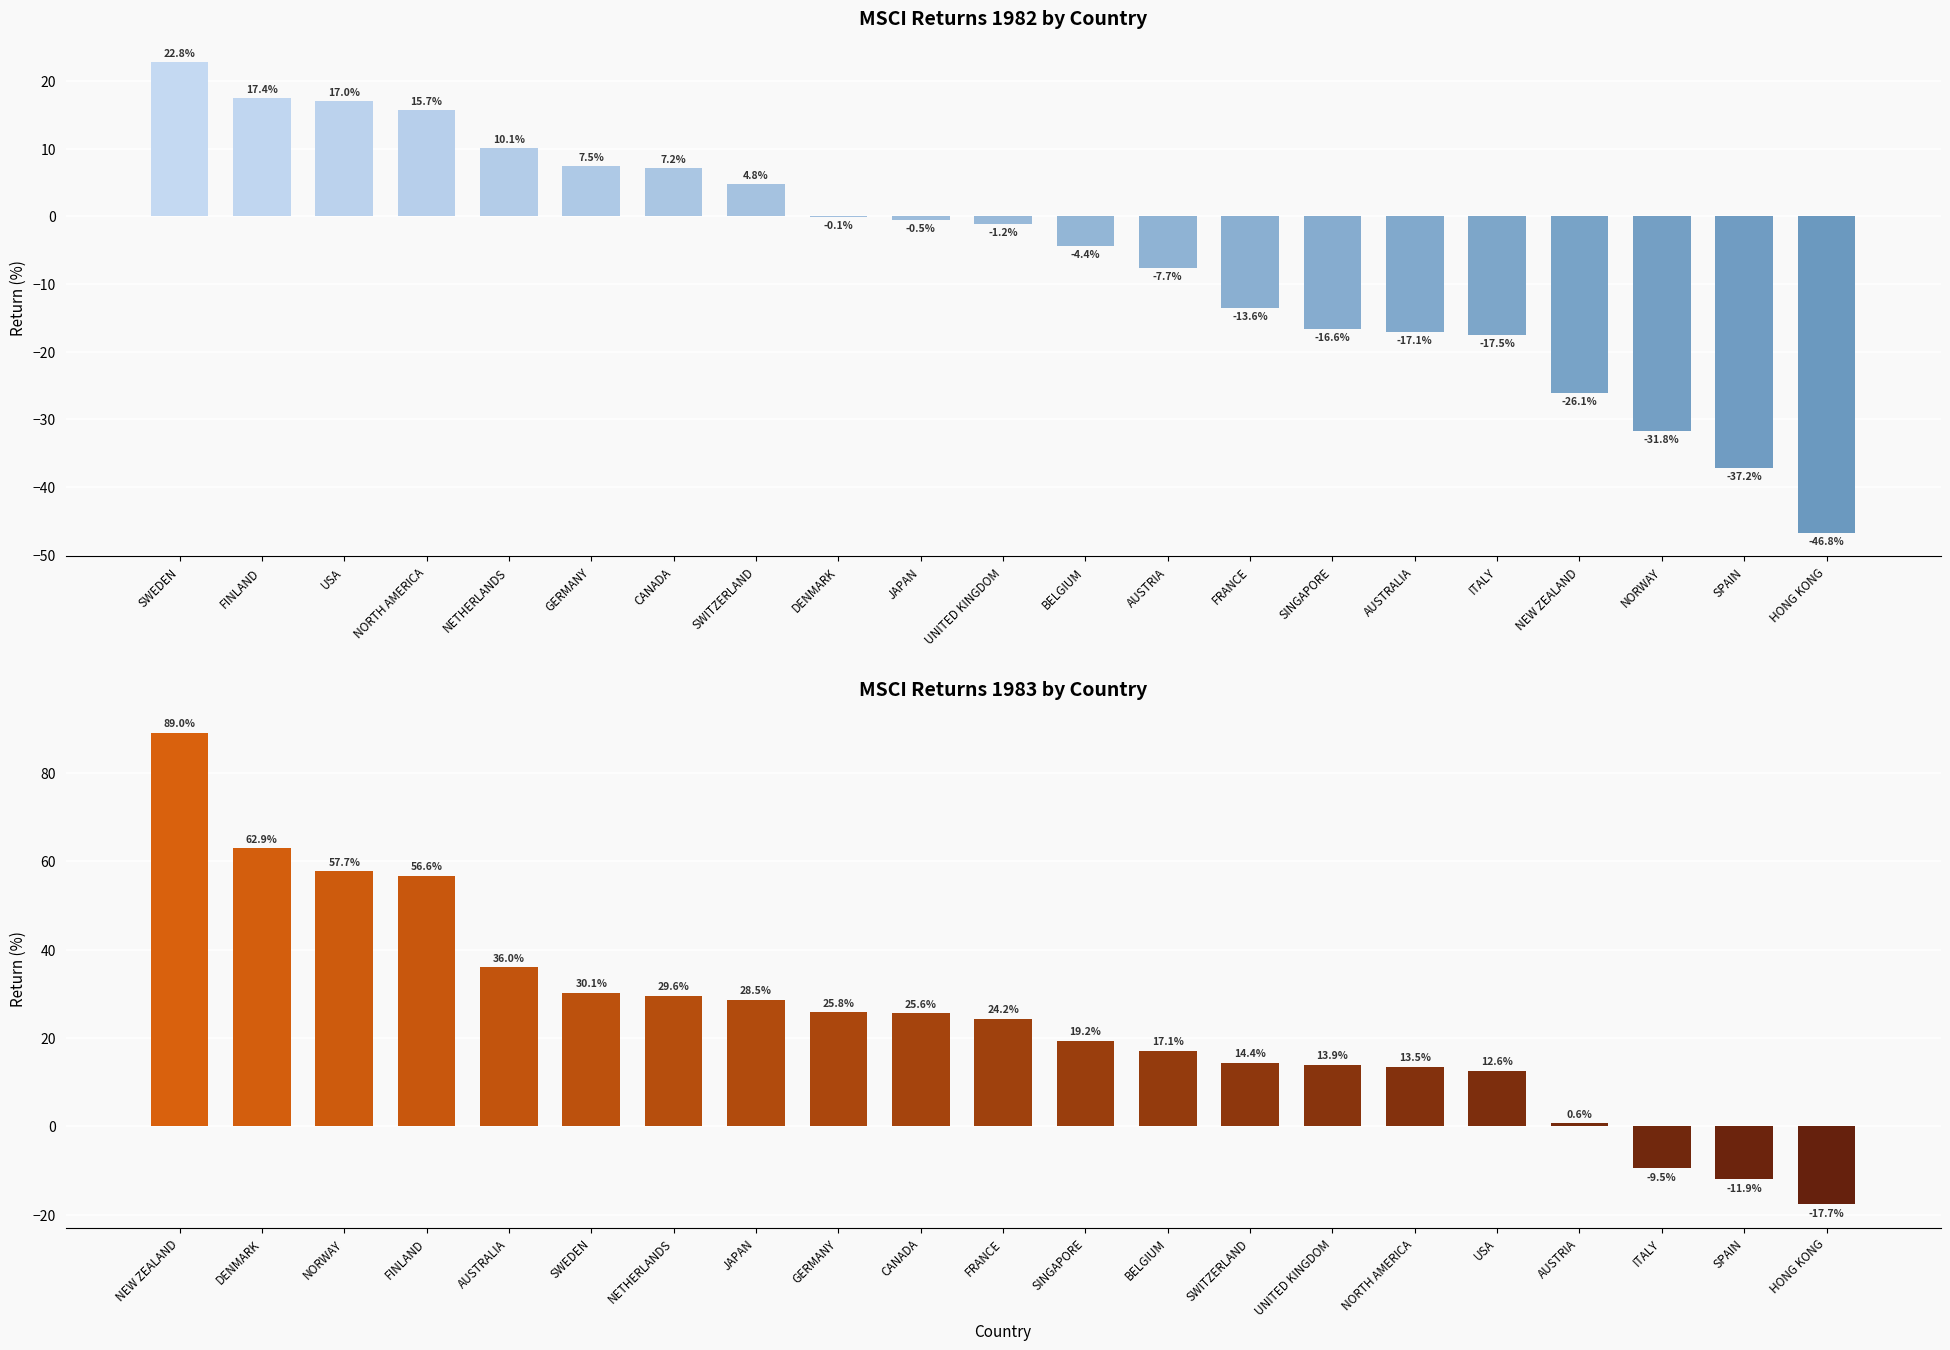

What is the maximum value for 1982?

22.8